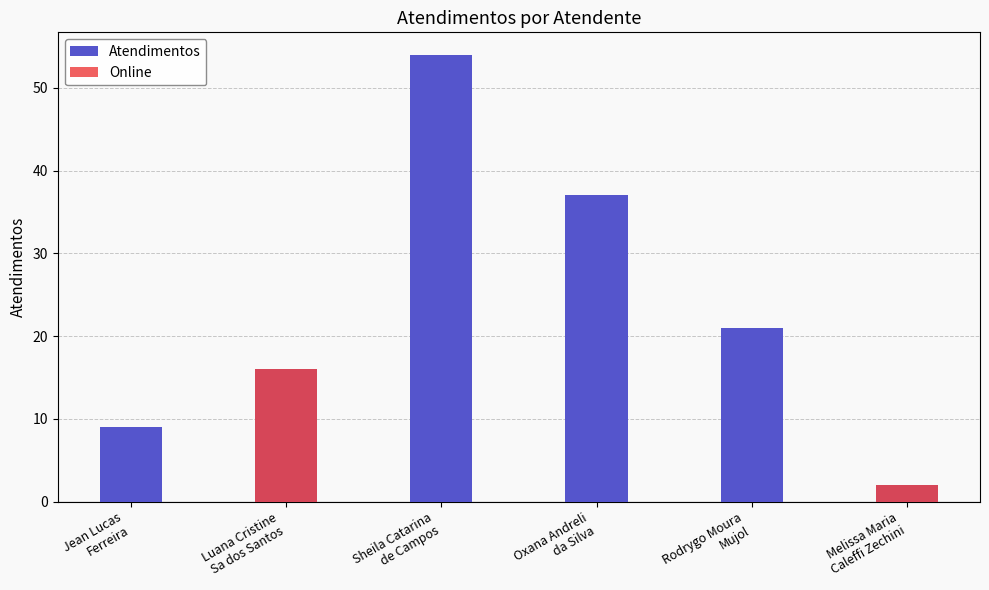

What is the difference between the highest and lowest values at Oxana Andreli
da Silva?

37